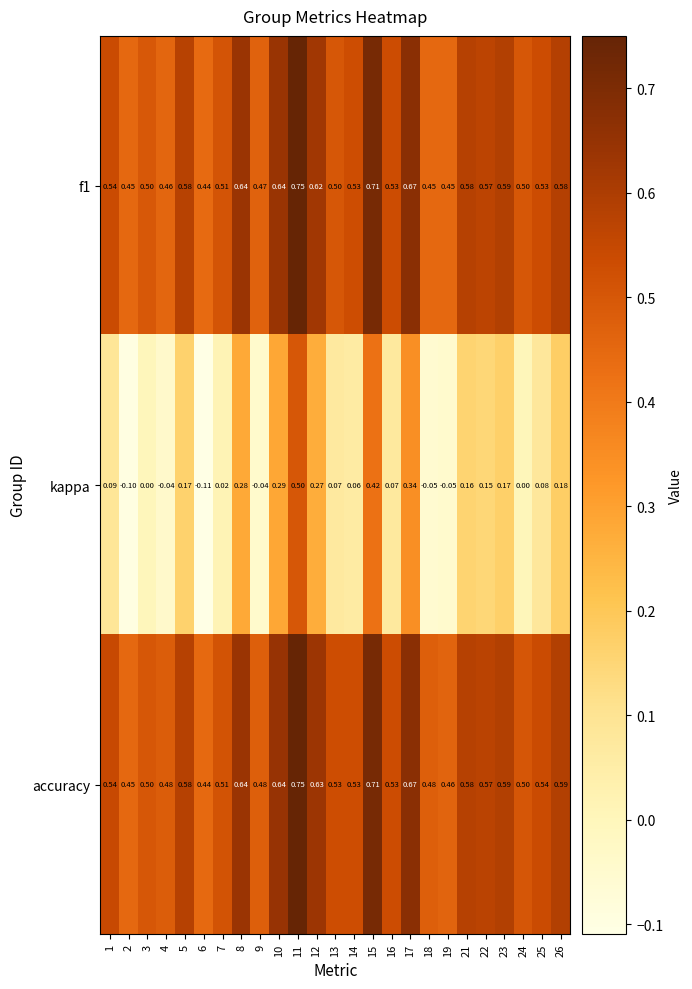

At which category is the sum across all series the highest?

11